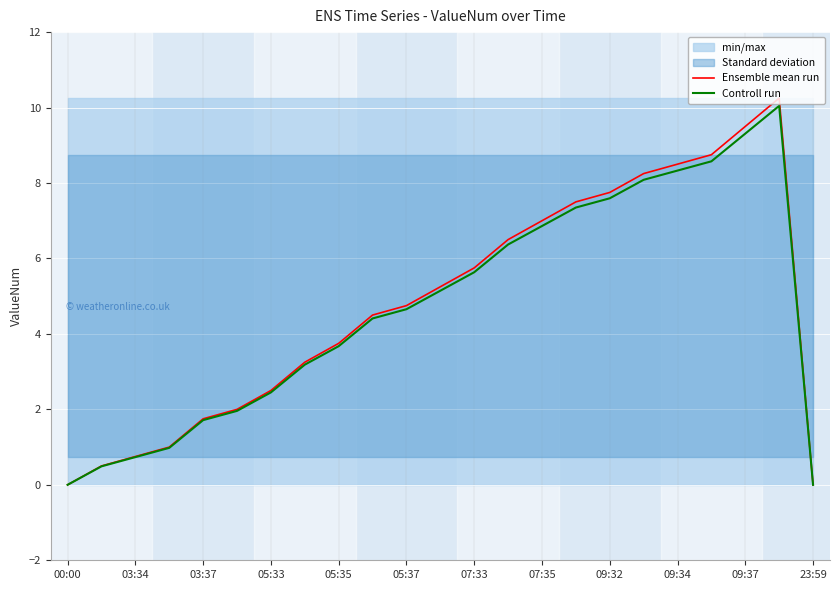

How many interior local peaks does the Ensemble mean run series have?

1